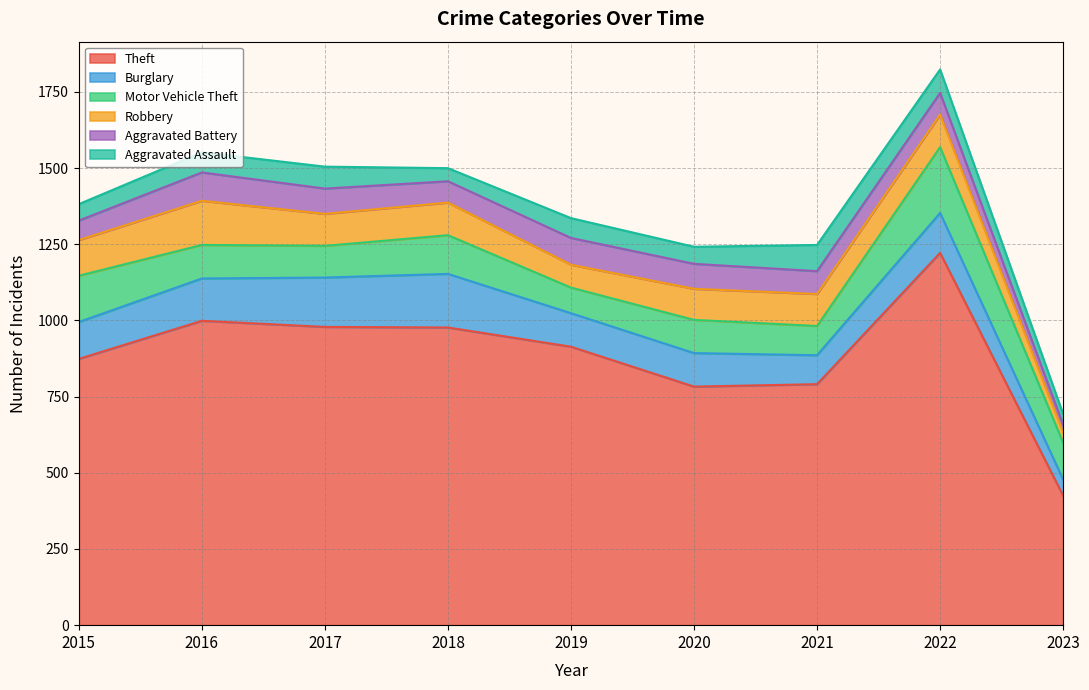

How many lines are shown in the chart?

6